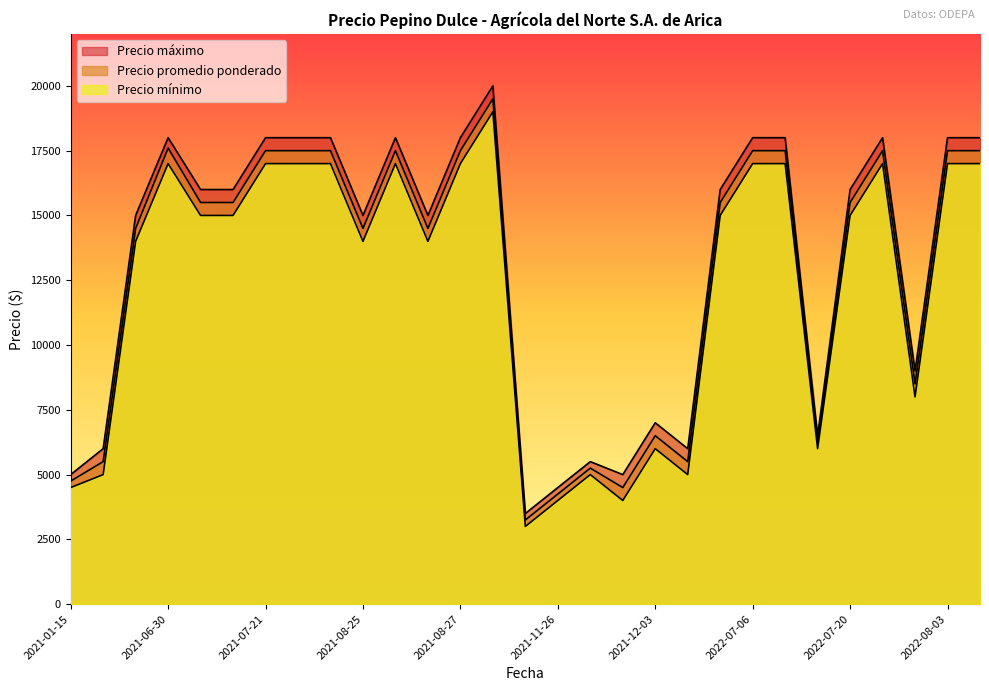

True or false: Precio promedio ponderado has more than 1 points higher than both neighbors.

True